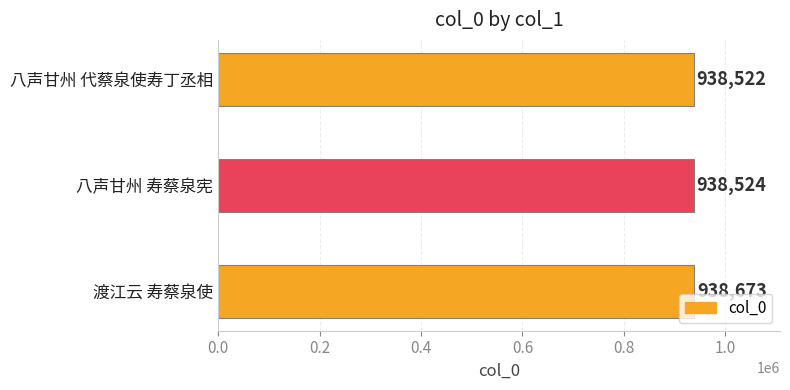

What is the sum of all values?

2815719